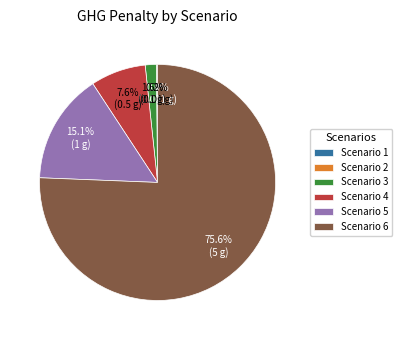

Which has a higher value, Scenario 6 or Scenario 3?

Scenario 6